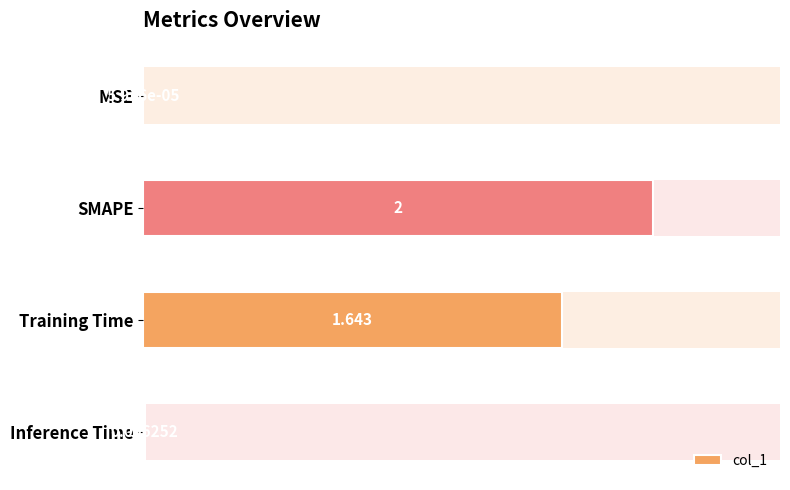

Which category has the highest value across all series?

SMAPE